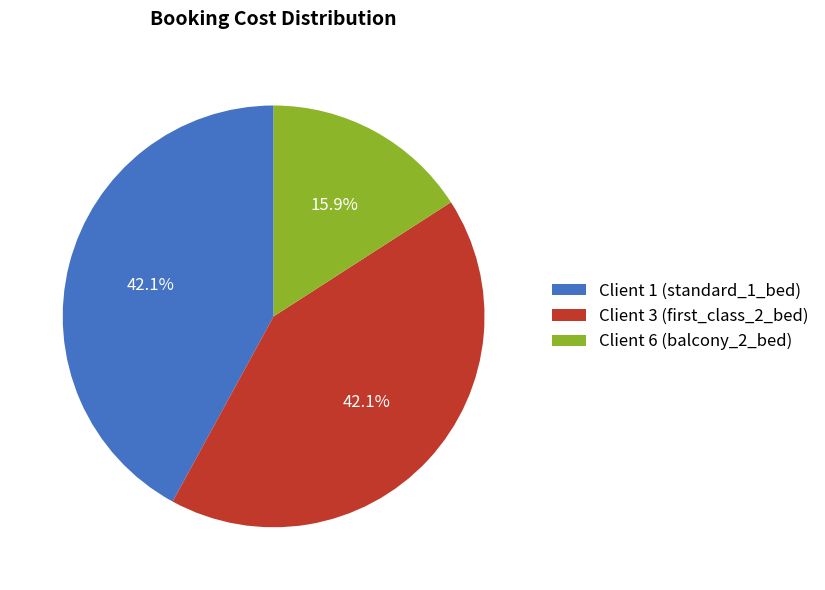

Does Client 6 (balcony_2_bed) account for over 50% of the chart?

No